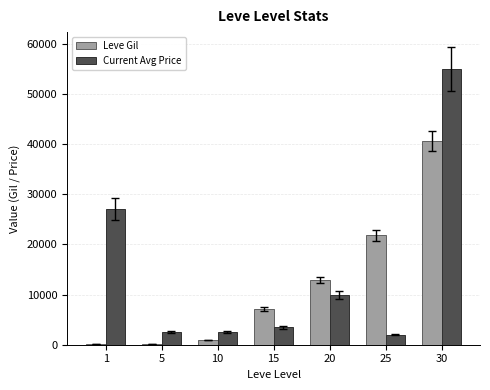

What is the sum of all Leve Gil values?

83970.0